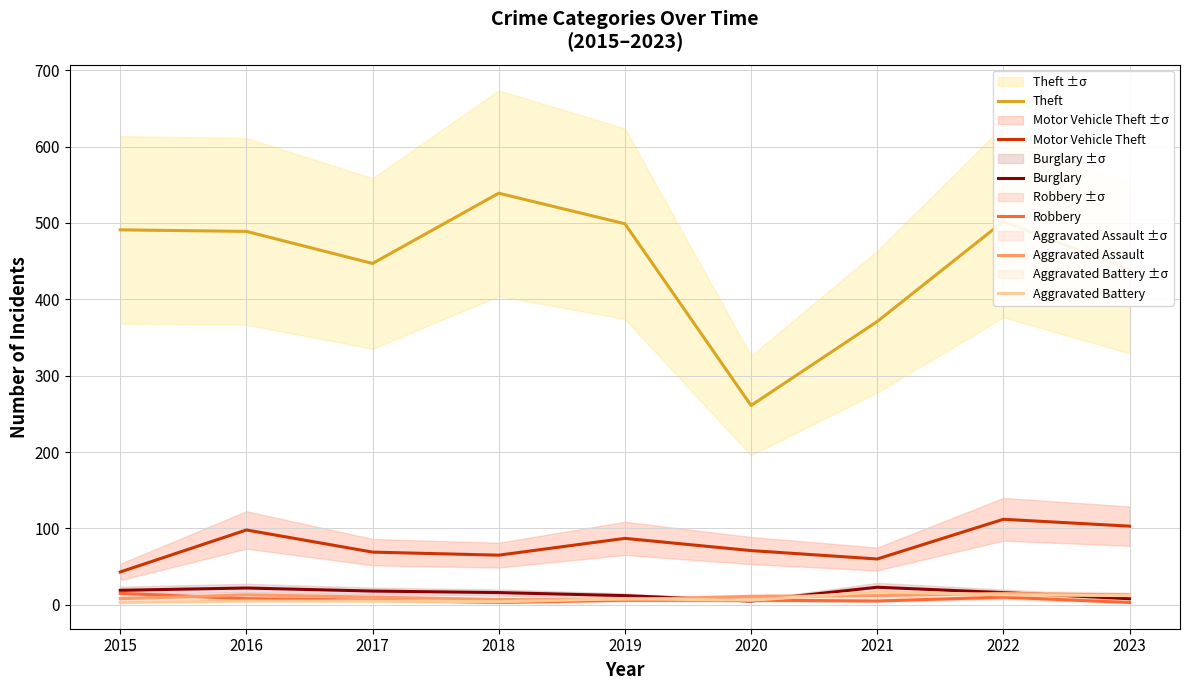

What is the minimum value for Robbery?

3